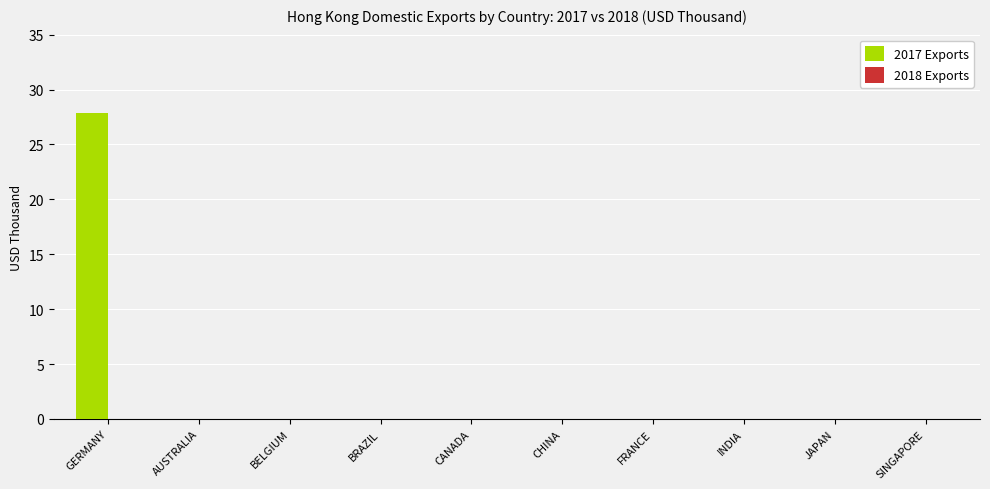

What is the sum of all values?

27.8